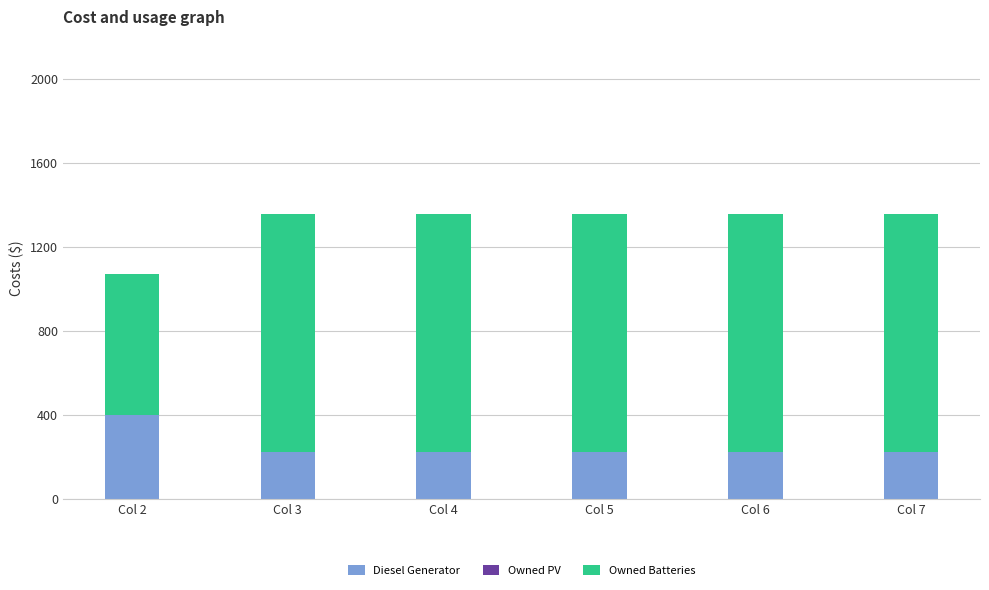

At which label does Diesel Generator reach its peak?

Col 2